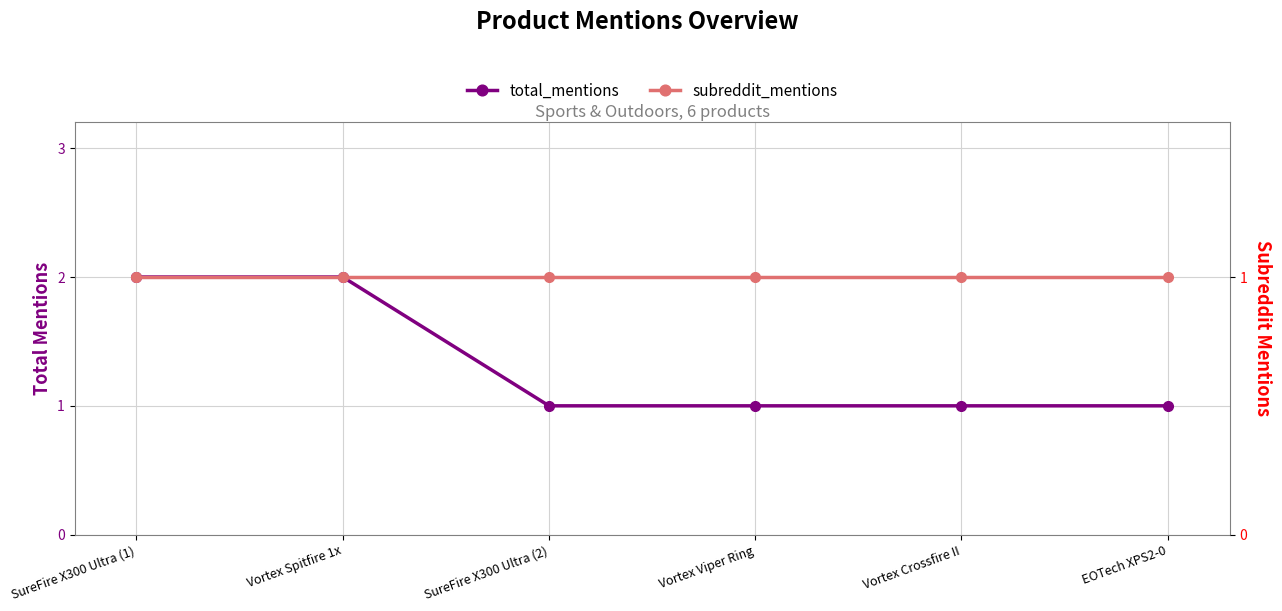

Which category has the lowest value in the subreddit_mentions series?

SureFire X300 Ultra (1)